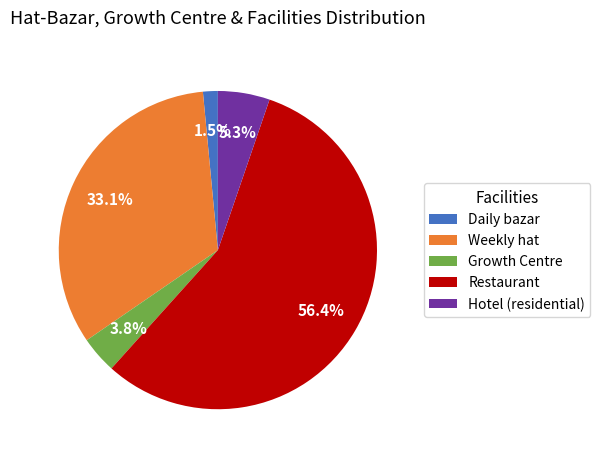

Rank the categories by value from highest to lowest.

Restaurant, Weekly hat, Hotel (residential), Growth Centre, Daily bazar